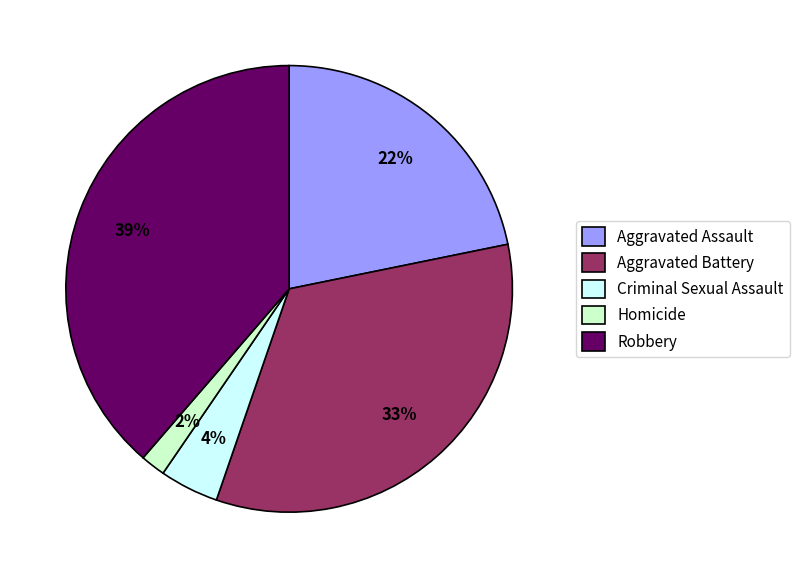

Do Aggravated Battery and Robbery together represent more than half of the pie?

Yes